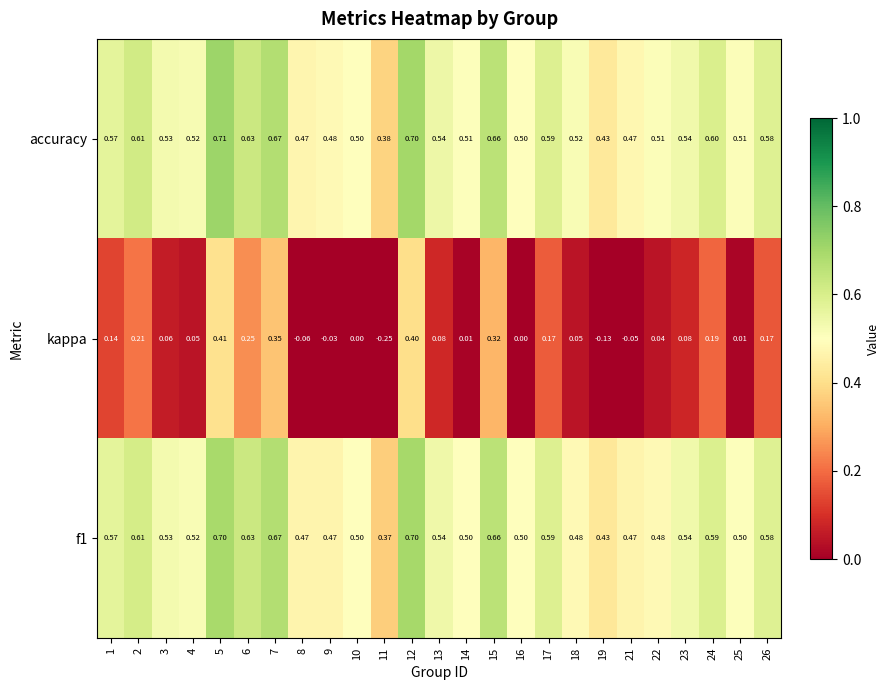

At how many categories does at least one series exceed 0?

25